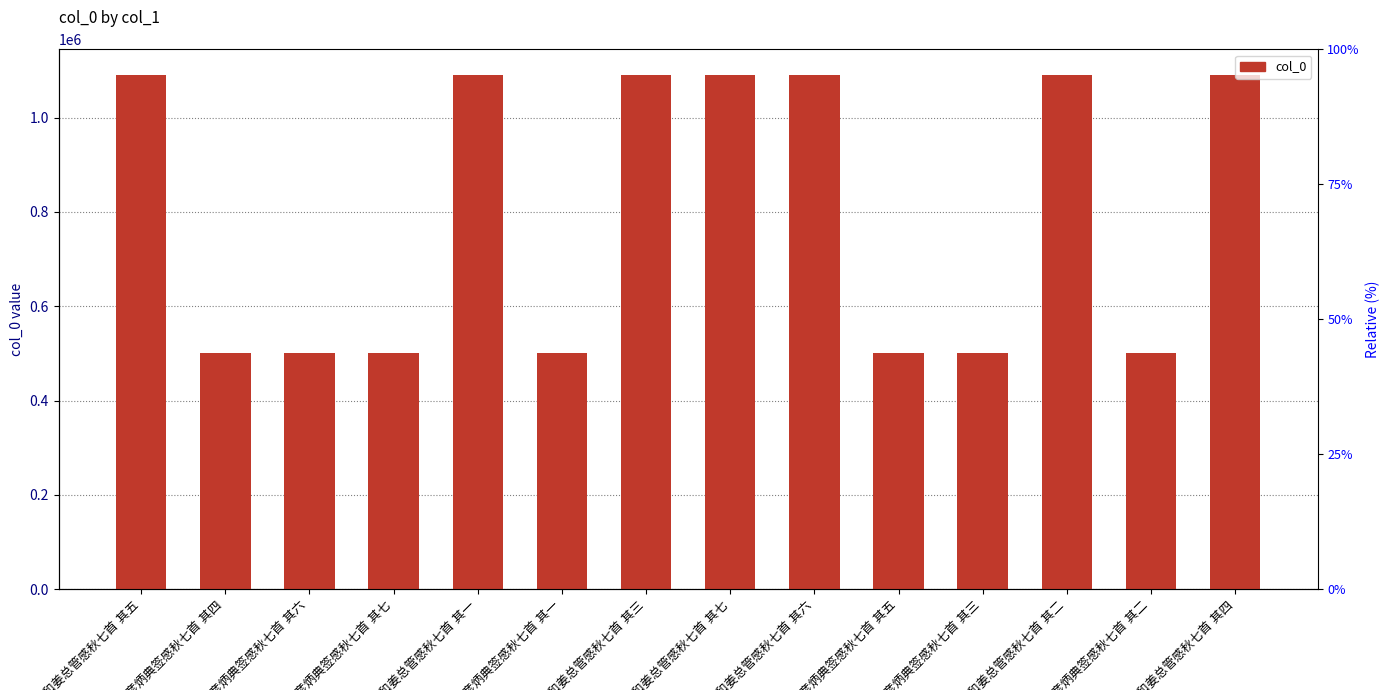

At which label is the value closest to 795394?

次韵刘彦炳典签感秋七首 其七